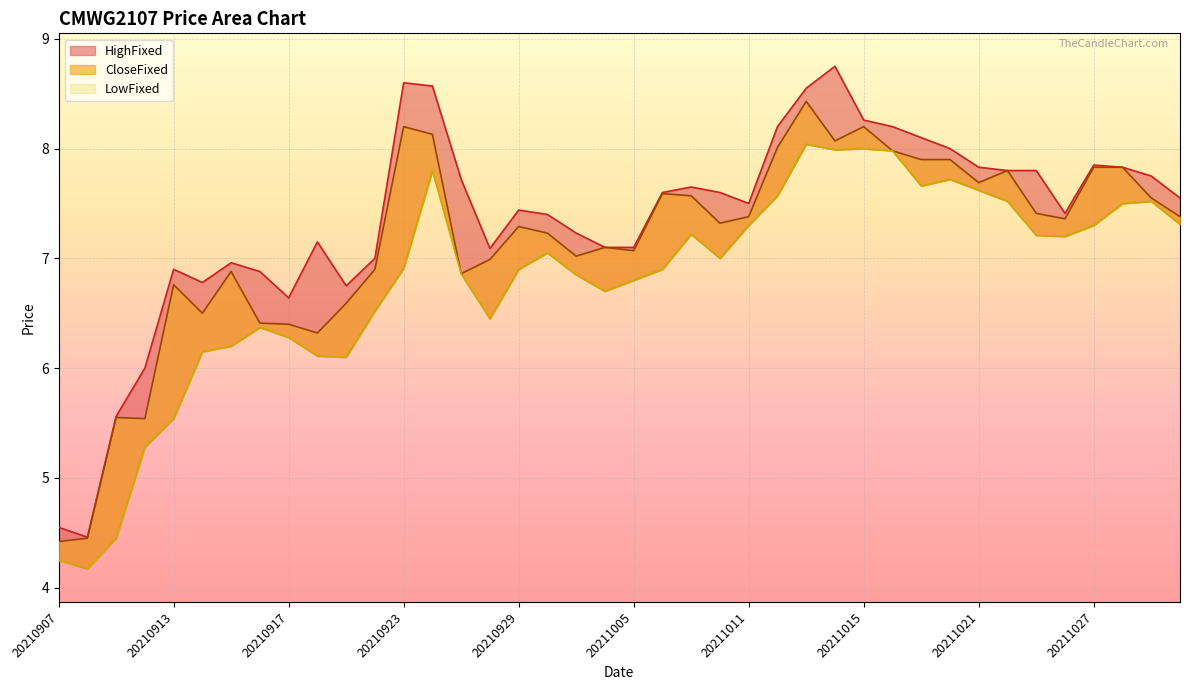

True or false: CloseFixed and HighFixed cross at least once.

False